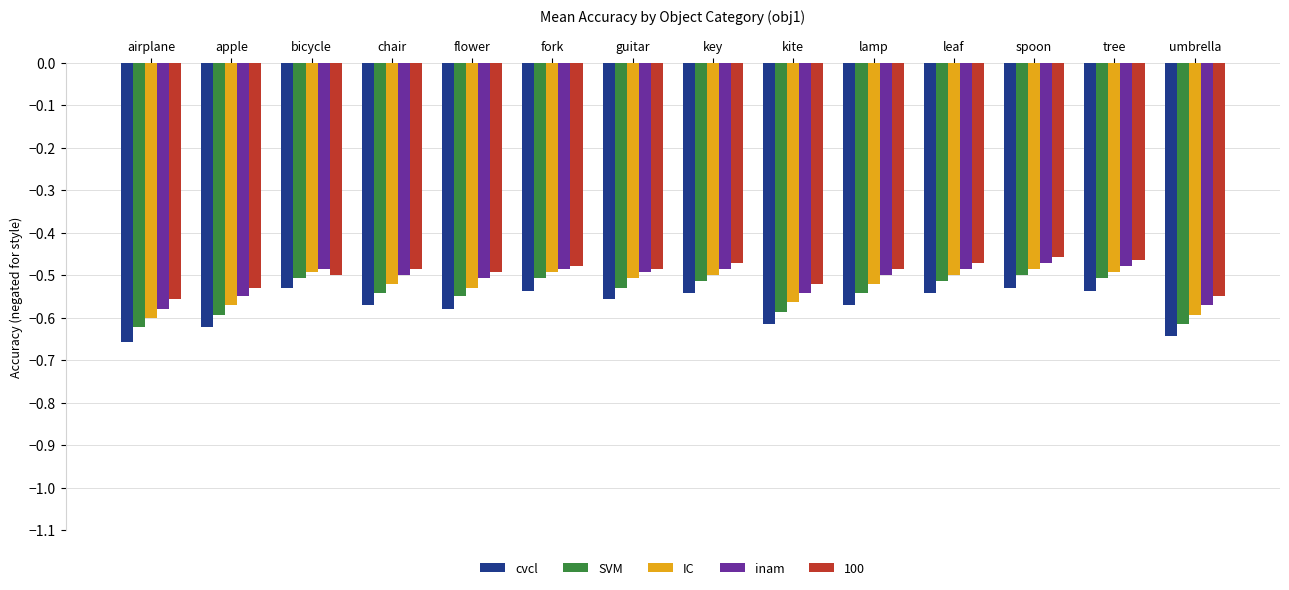

What is the difference between the highest and lowest values at key?

0.1